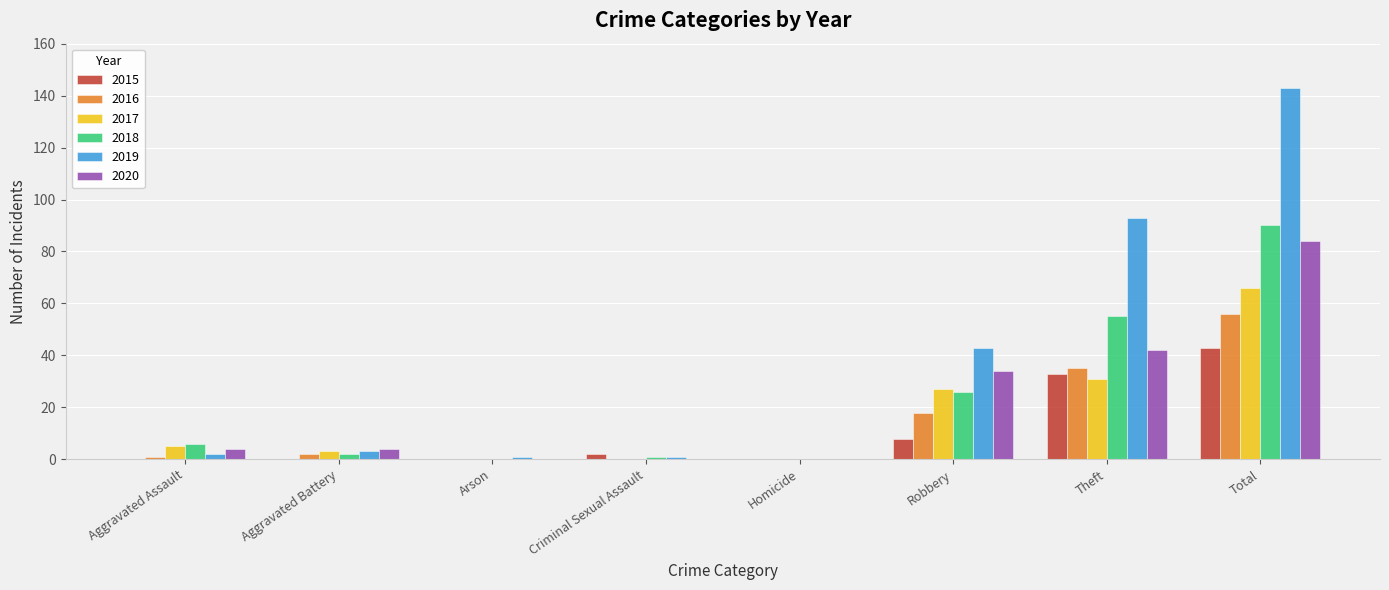

Reading right to left, transcribe all the data shown in this chart.

2015: 43	33	8	0	2	0	0	0
2016: 56	35	18	0	0	0	2	1
2017: 66	31	27	0	0	0	3	5
2018: 90	55	26	0	1	0	2	6
2019: 143	93	43	0	1	1	3	2
2020: 84	42	34	0	0	0	4	4